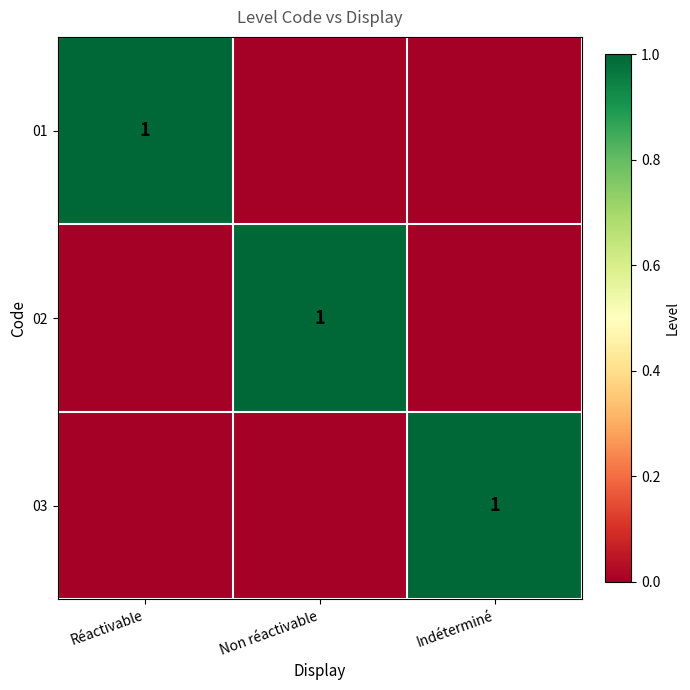

The value of 02 at Non réactivable is 1. True or false?

True